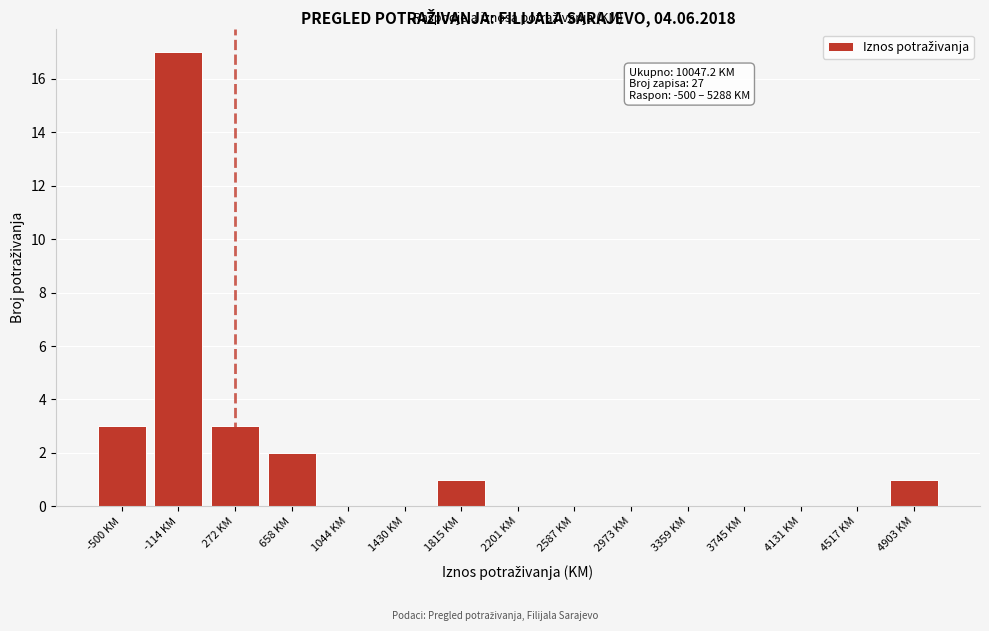

Reading left to right, list all the values displayed in this chart.

-500 KM=3	-114 KM=17	272 KM=3	658 KM=2	1044 KM=0	1430 KM=0	1815 KM=1	2201 KM=0	2587 KM=0	2973 KM=0	3359 KM=0	3745 KM=0	4131 KM=0	4517 KM=0	4903 KM=1